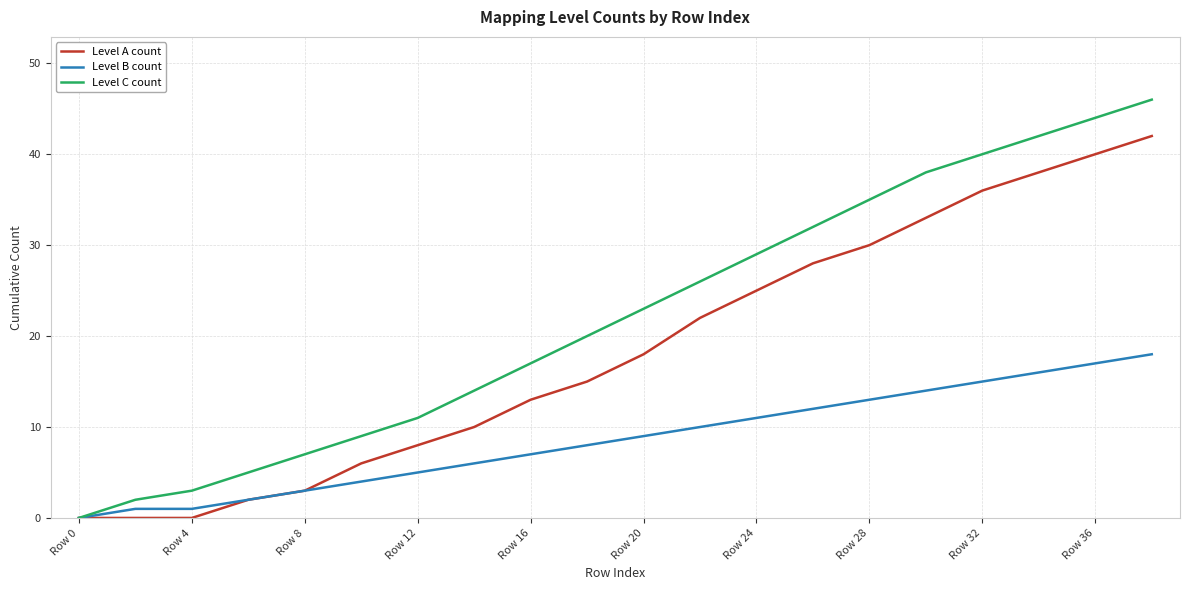

List the series in order of their overall mean, highest first.

Level C count, Level A count, Level B count